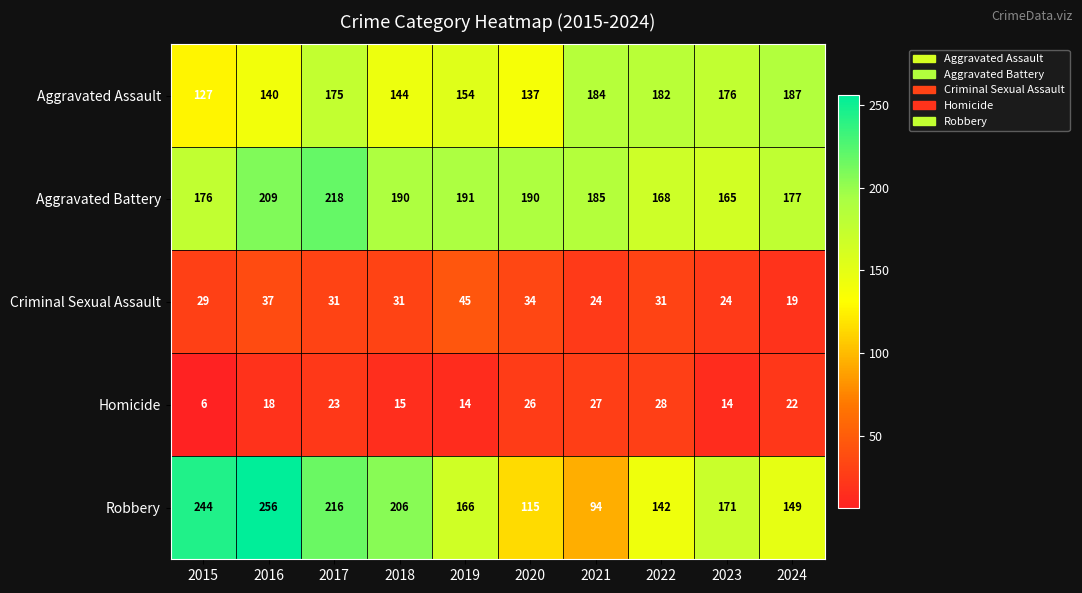

The Robbery series shows 142 at 2022. True or false?

True